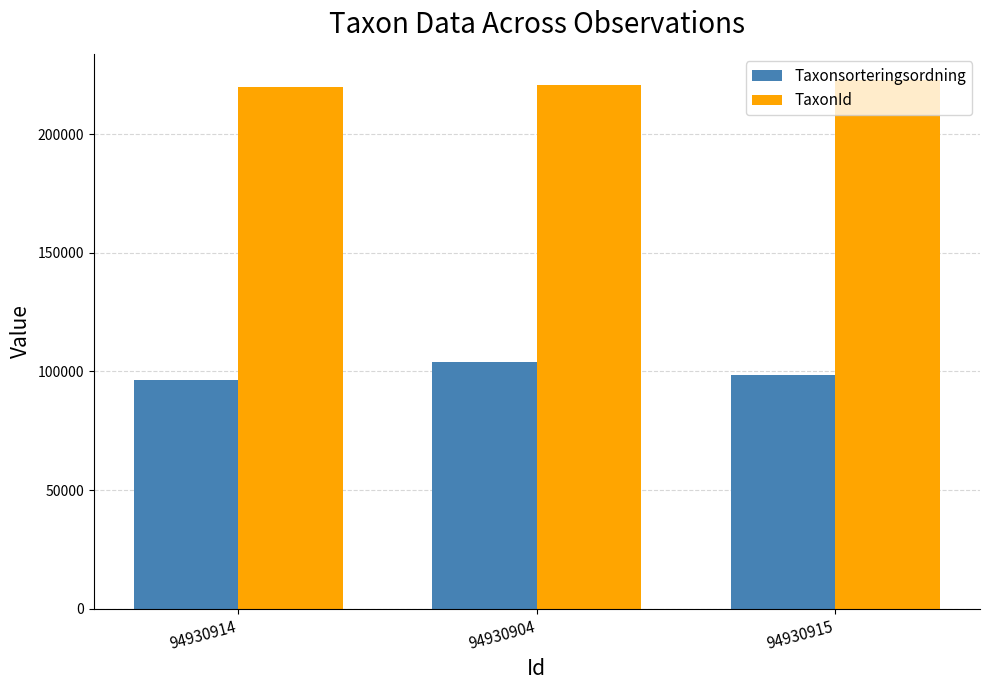

What is the value of the Taxonsorteringsordning bar at the 3rd from the left?

98431